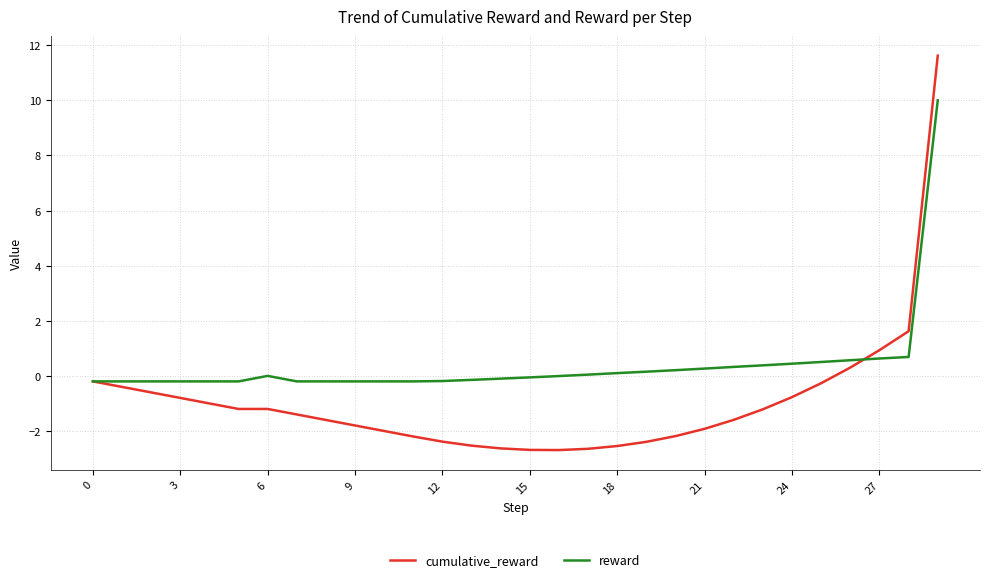

Which series has the largest total across all categories?

reward